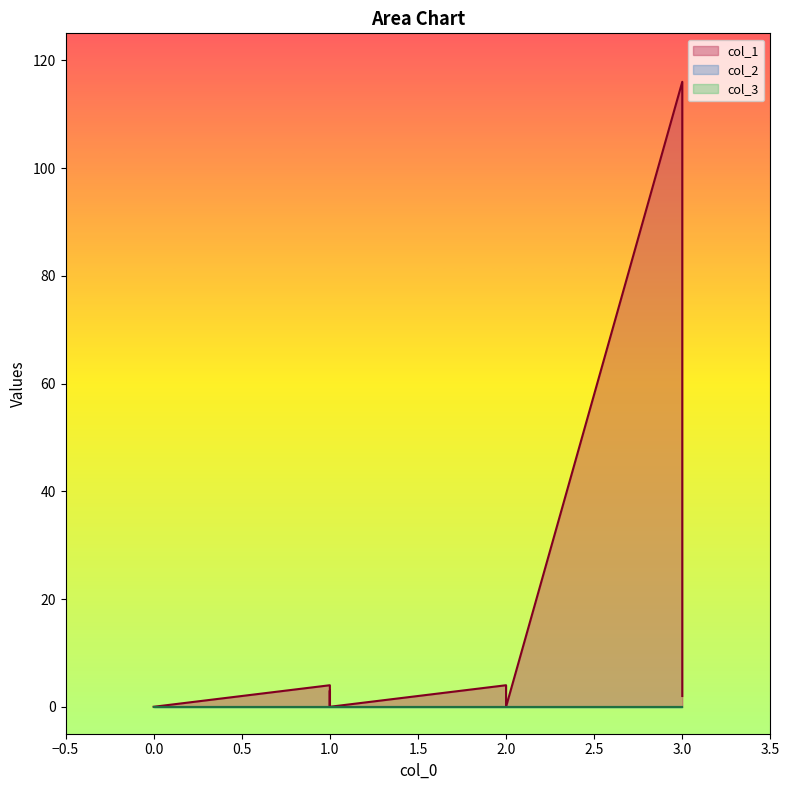

Between 5 and 3, which is larger?

3